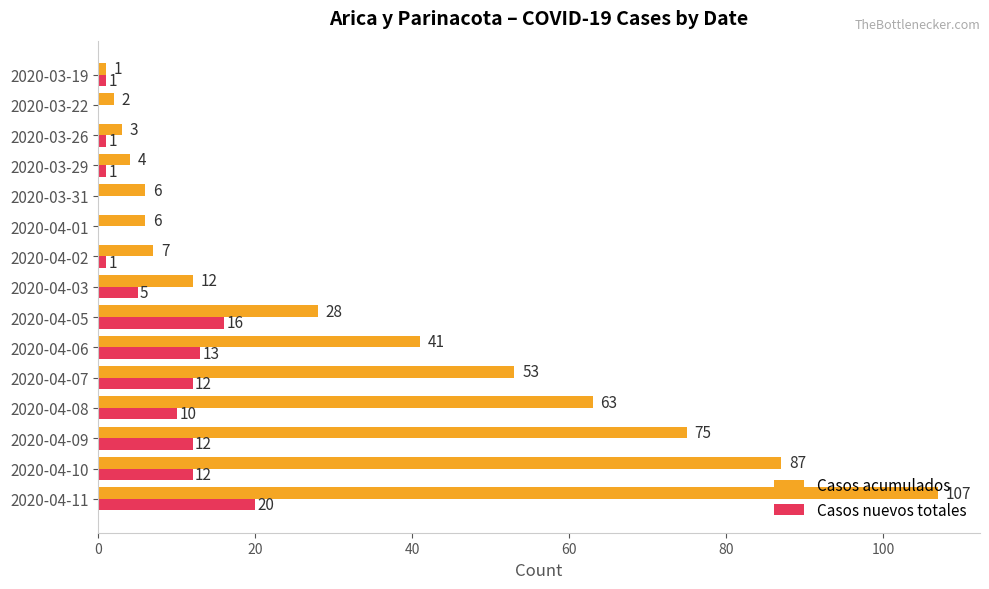

Read the Casos acumulados value at 2020-04-06, to the nearest 5.

40